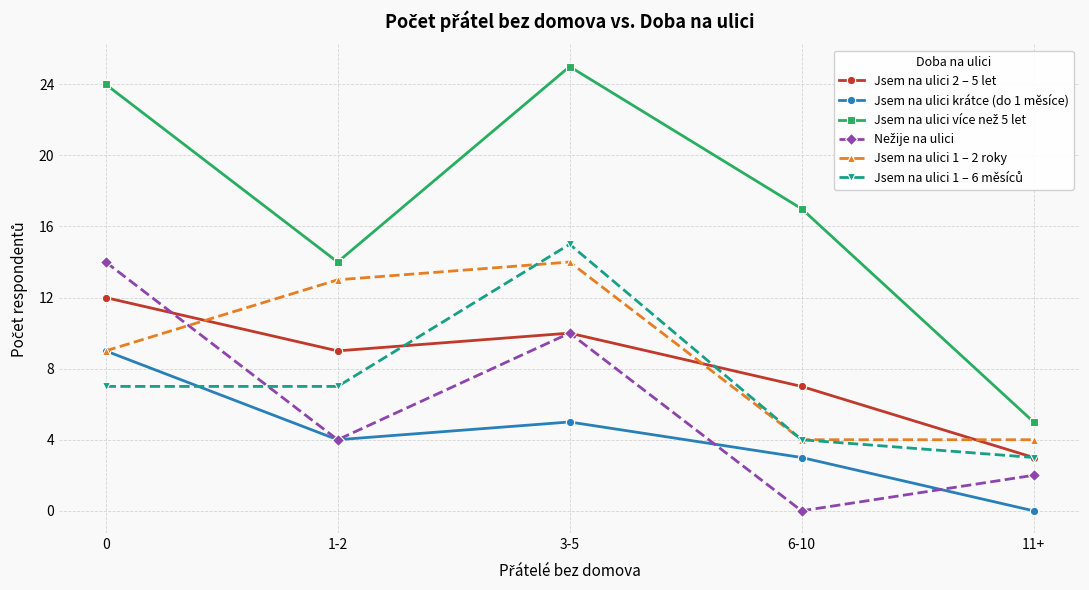

What is the total value across all series at 11+?

17